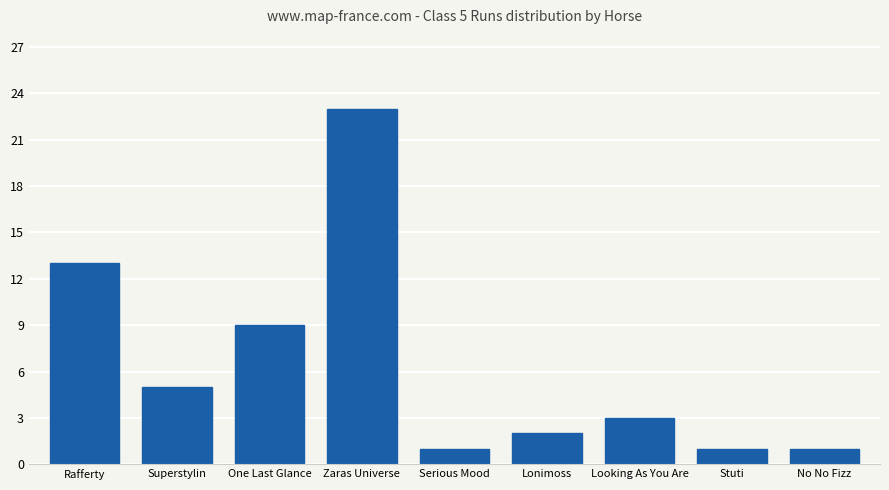

Are the bars grouped side by side (vs. stacked)?

No